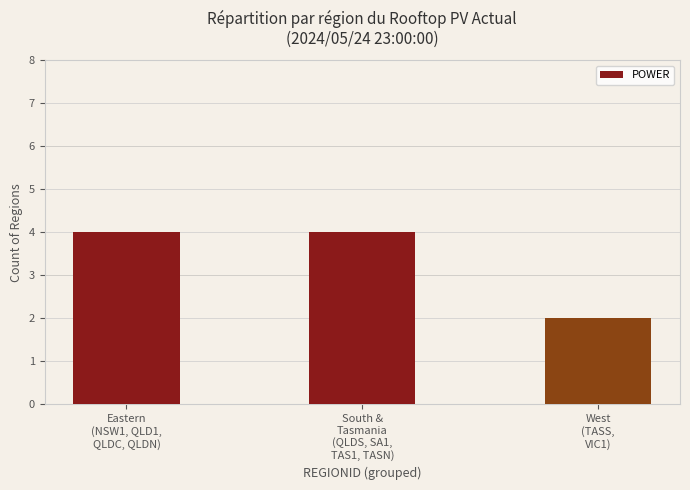

What is the greatest value displayed?

4